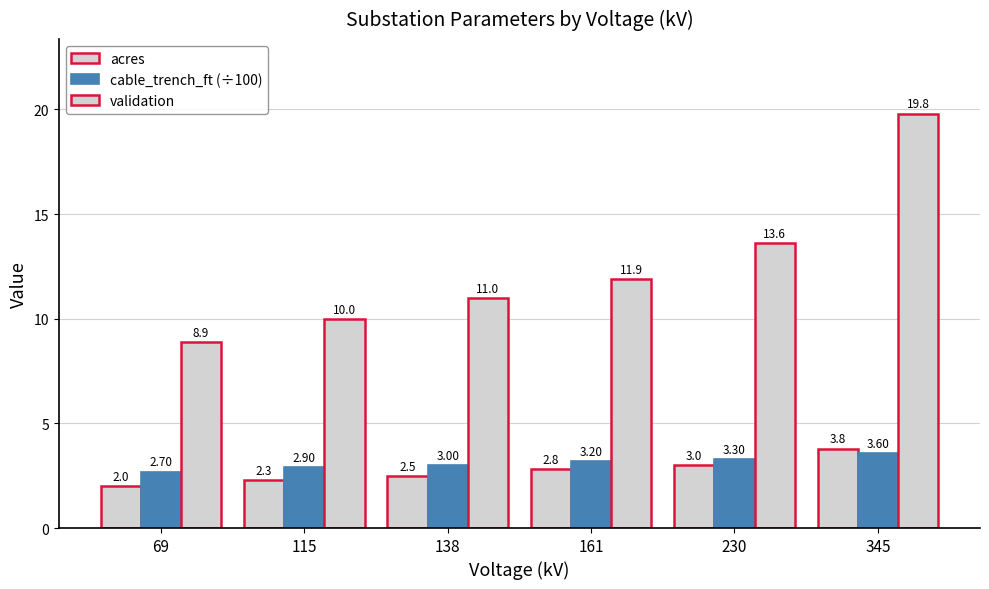

Between 69 and 115, which series saw the biggest shift?

validation